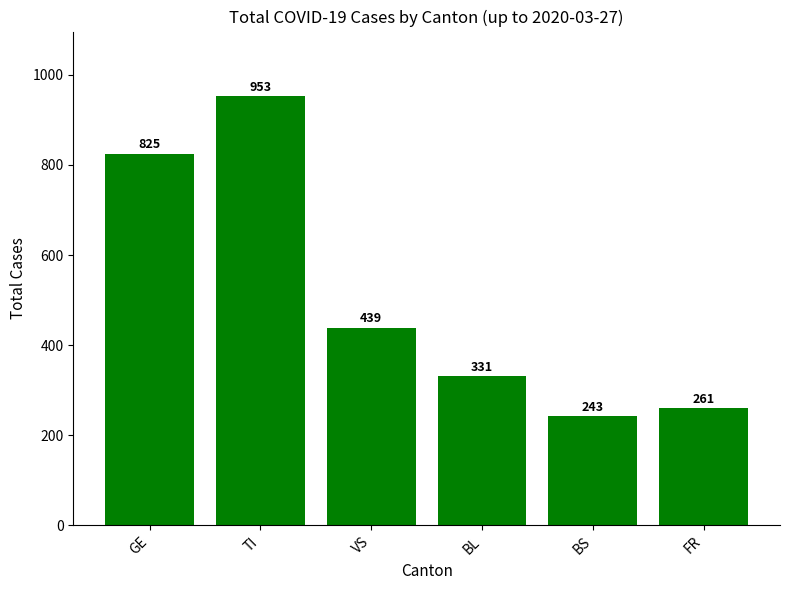

True or false: the data shows 243 at BS.

True